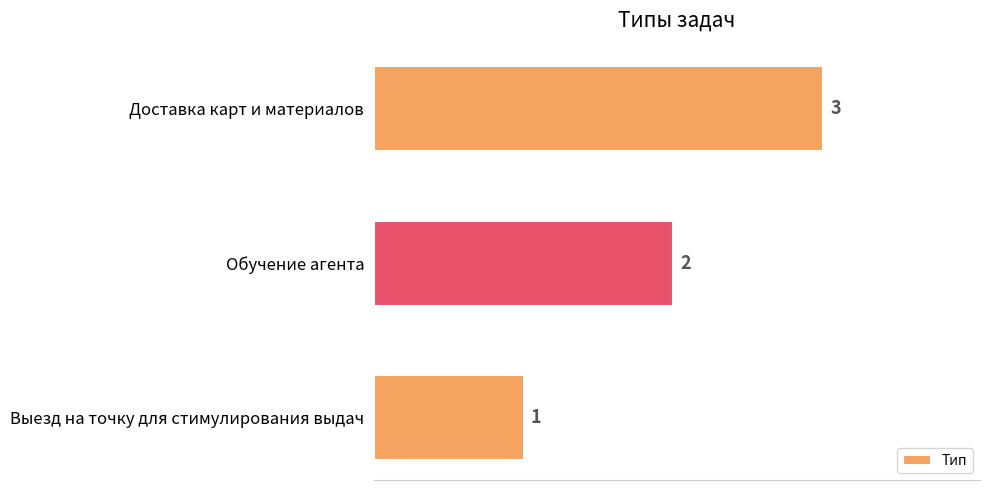

What is the sum of the values at Доставка карт и материалов and Выезд на точку для стимулирования выдач?

4